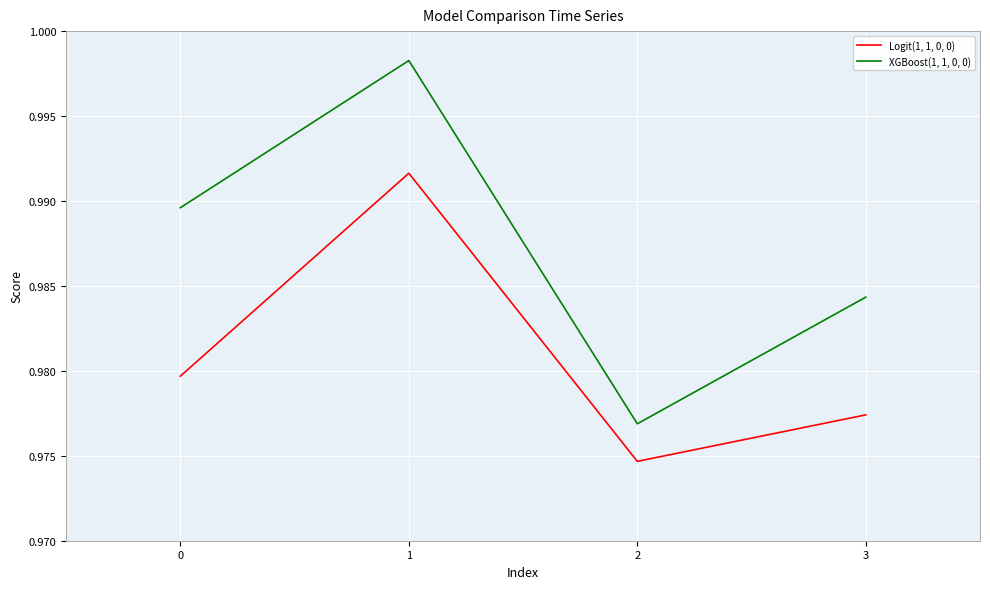

Which series changed the most between 0 and 1?

Logit(1, 1, 0, 0)